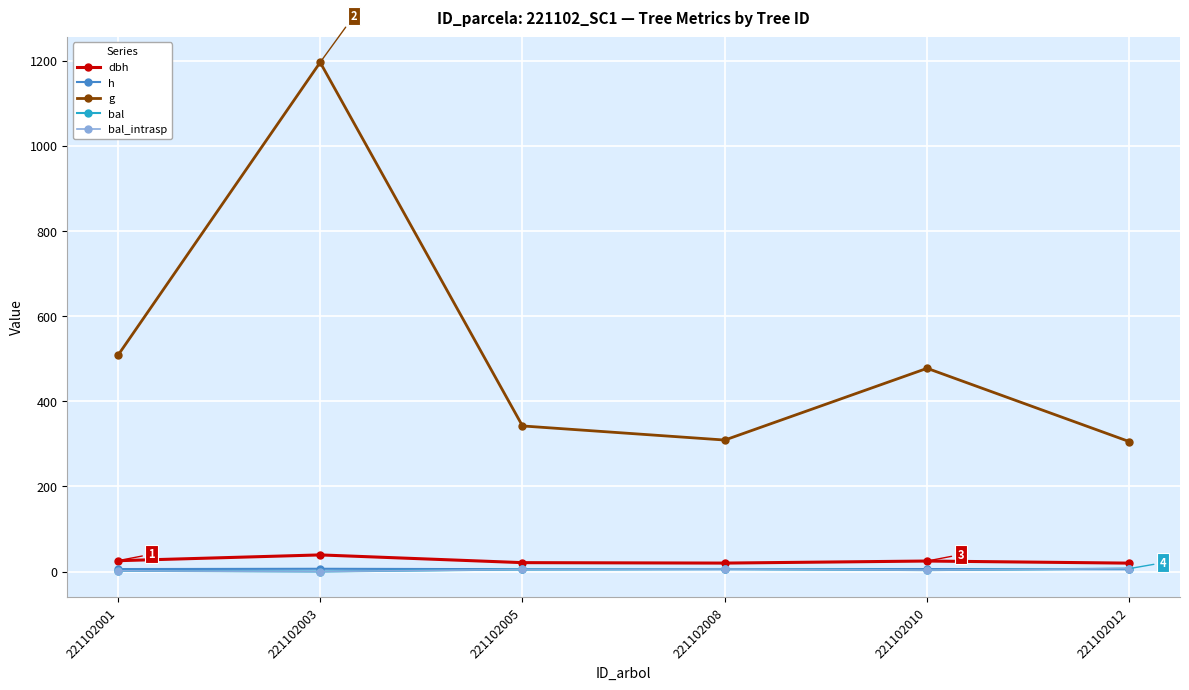

Is this an area chart (filled region under the line)?

No